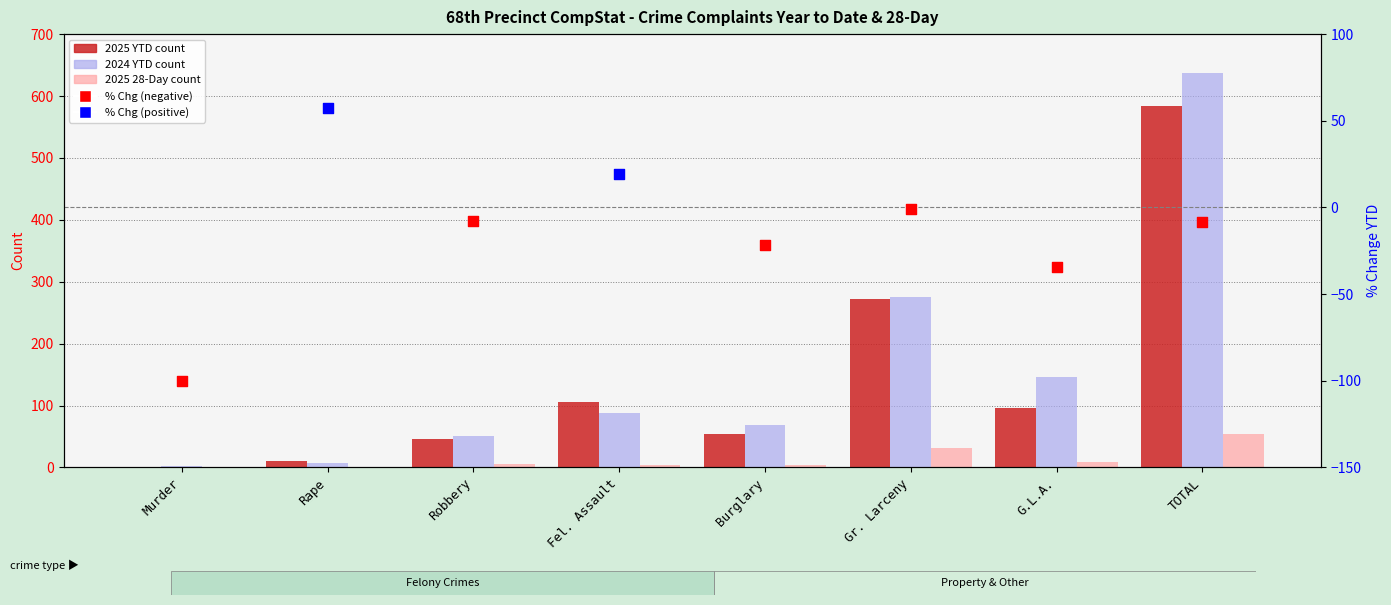

Which series has the largest total across all categories?

2024 YTD